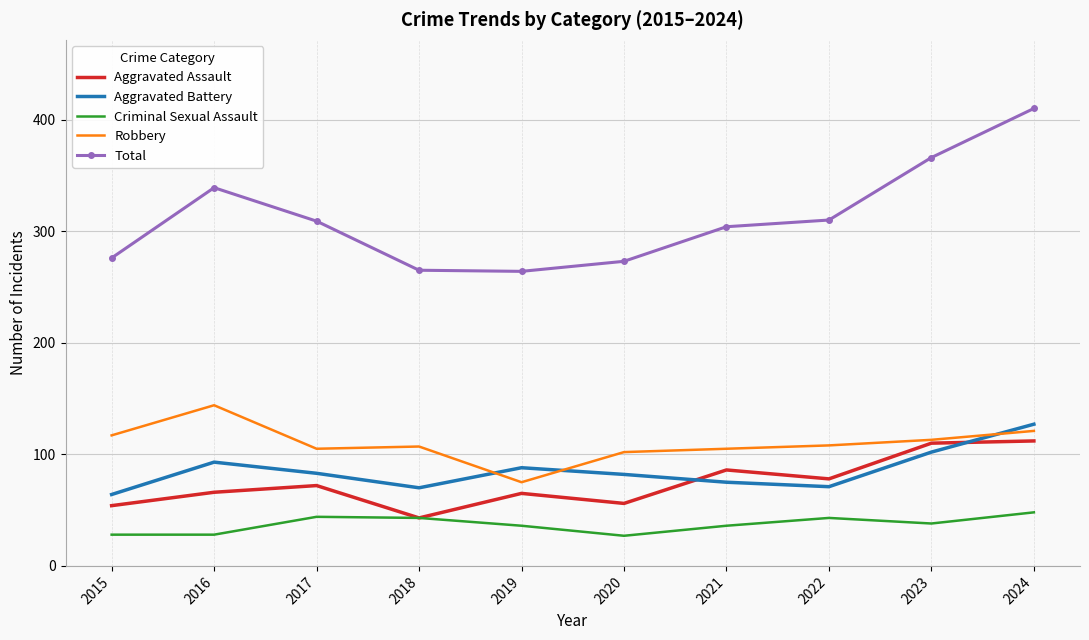

Where does the Aggravated Battery series first go above 83?

2016